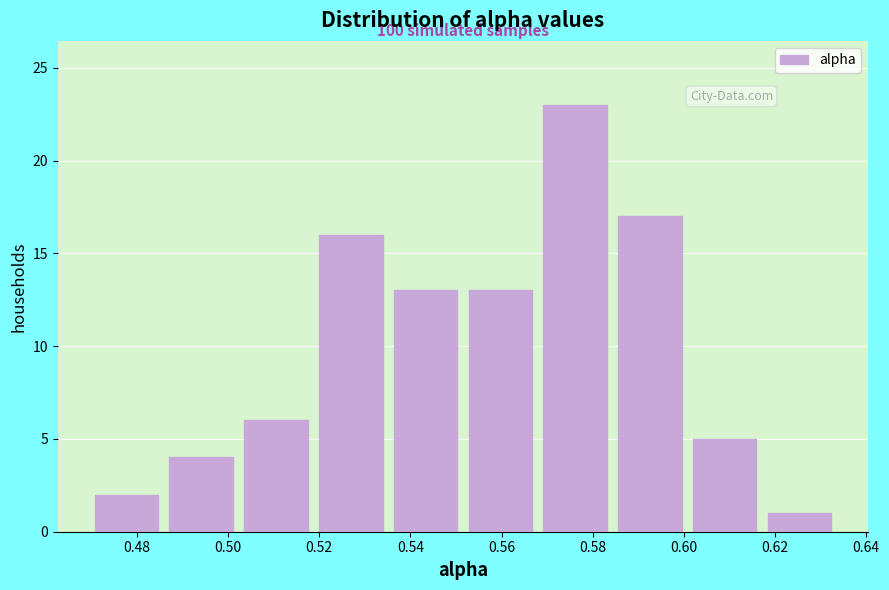

Which range on the x-axis has the tallest bar?

0.570 to 0.586